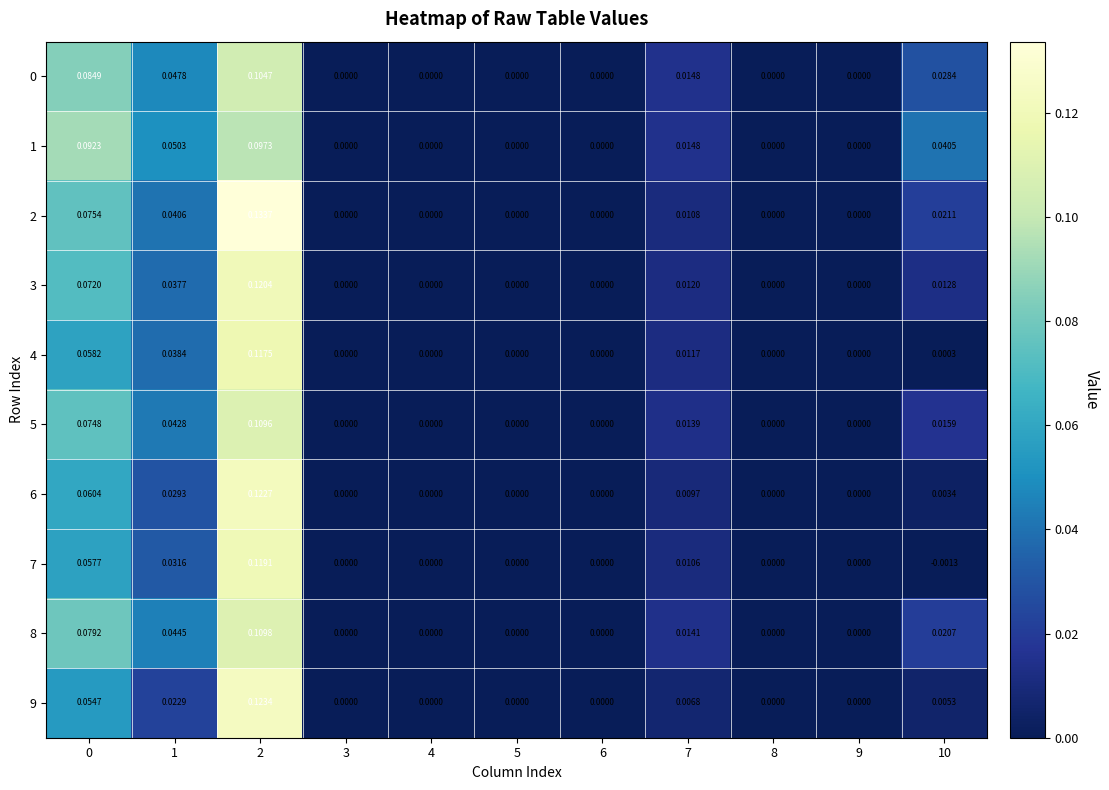

Is the value of 7 at 9 greater than the value of 8 at 7?

No